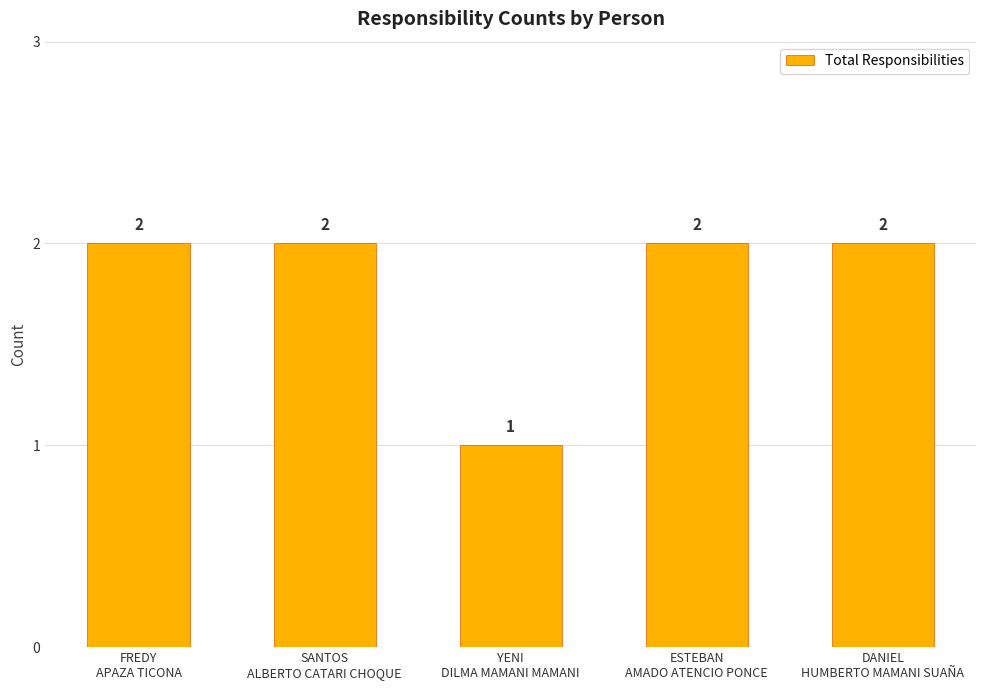

What is the sum of all values?

9